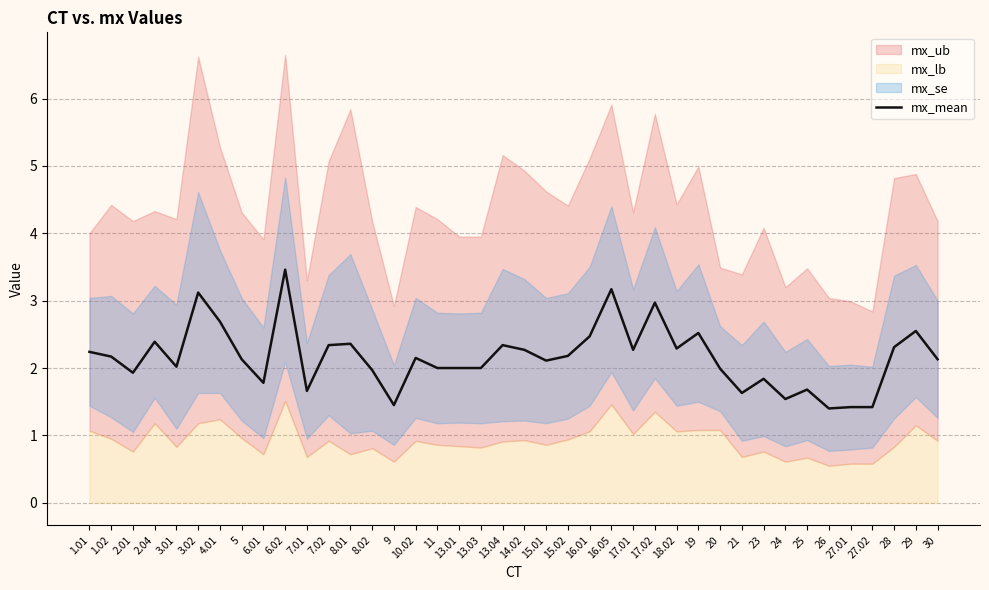

What is the ratio of the value at 10.02 to the value at 7.02?

0.9